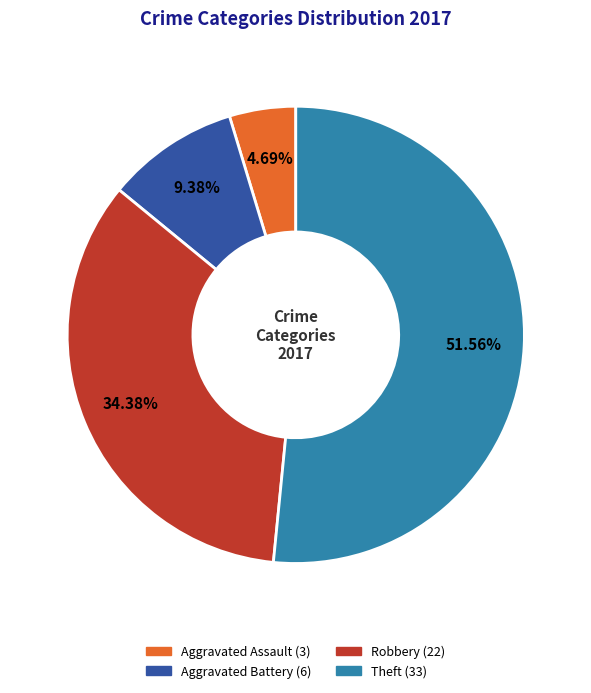

What is the majority slice?

Theft